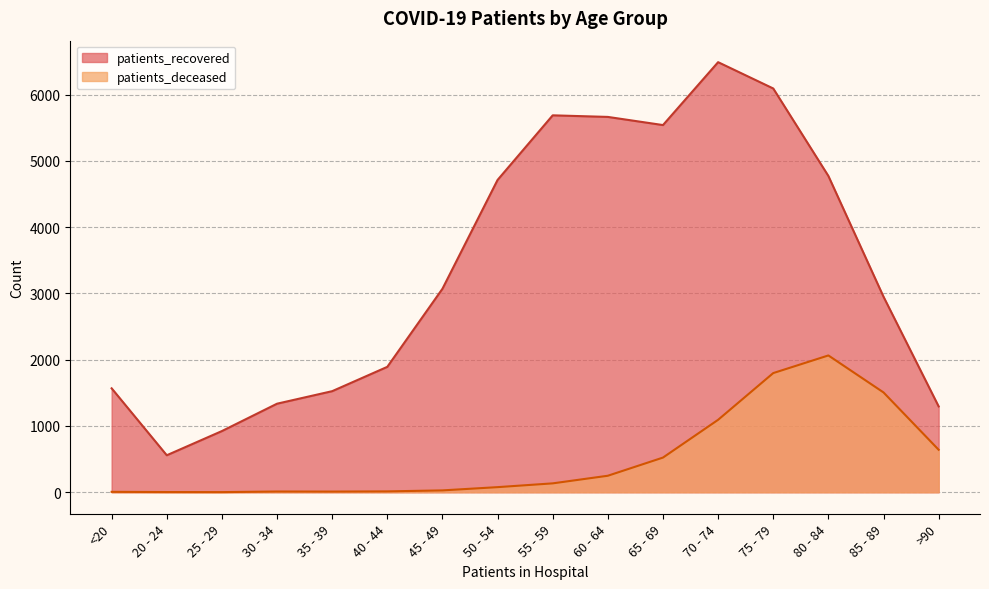

List the series in order of their overall mean, highest first.

patients_recovered, patients_deceased